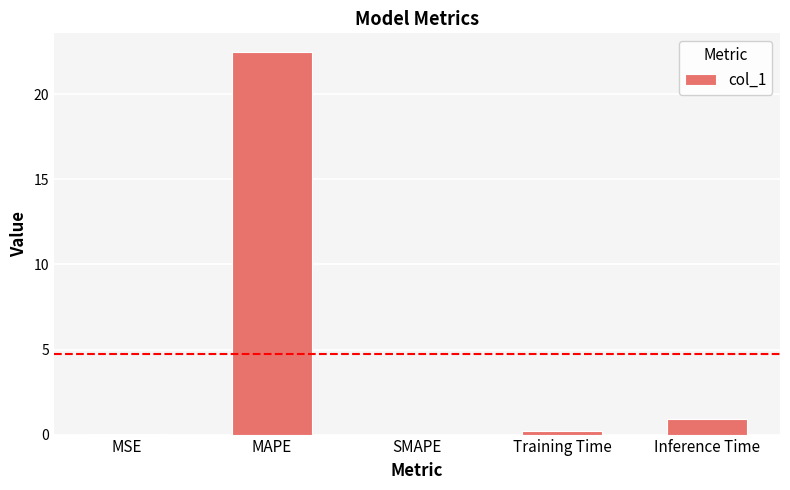

The chart shows a value of 22.5 at MAPE. True or false?

True